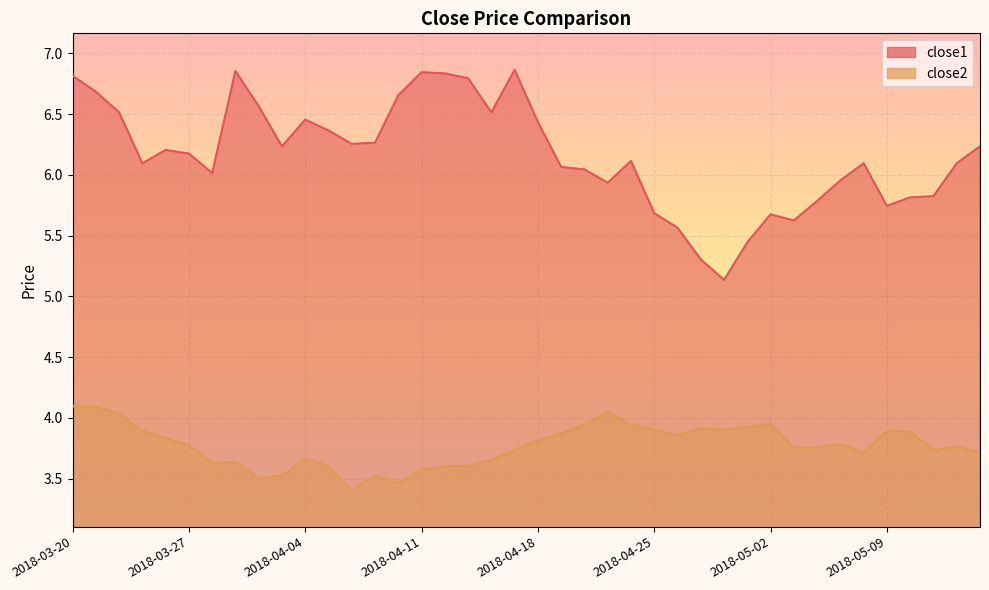

Rank the series by their average value, from lowest to highest.

close2, close1